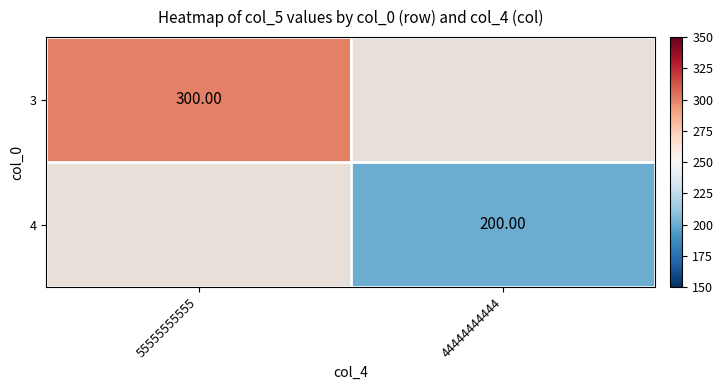

At how many categories does at least one series exceed 231?

1